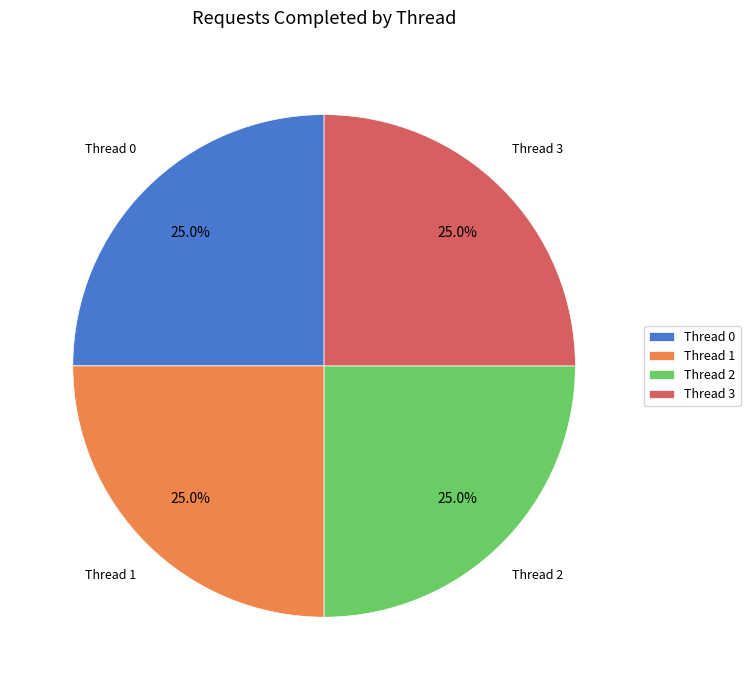

Is there any slice that represents more than half of the pie?

No